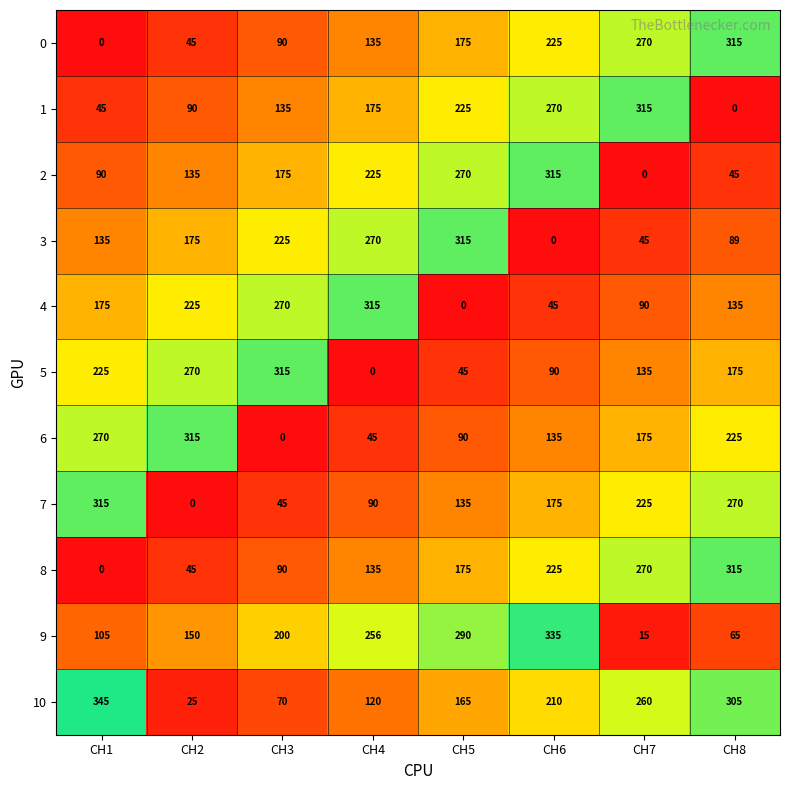

What is the sum of all 5 values?

1255